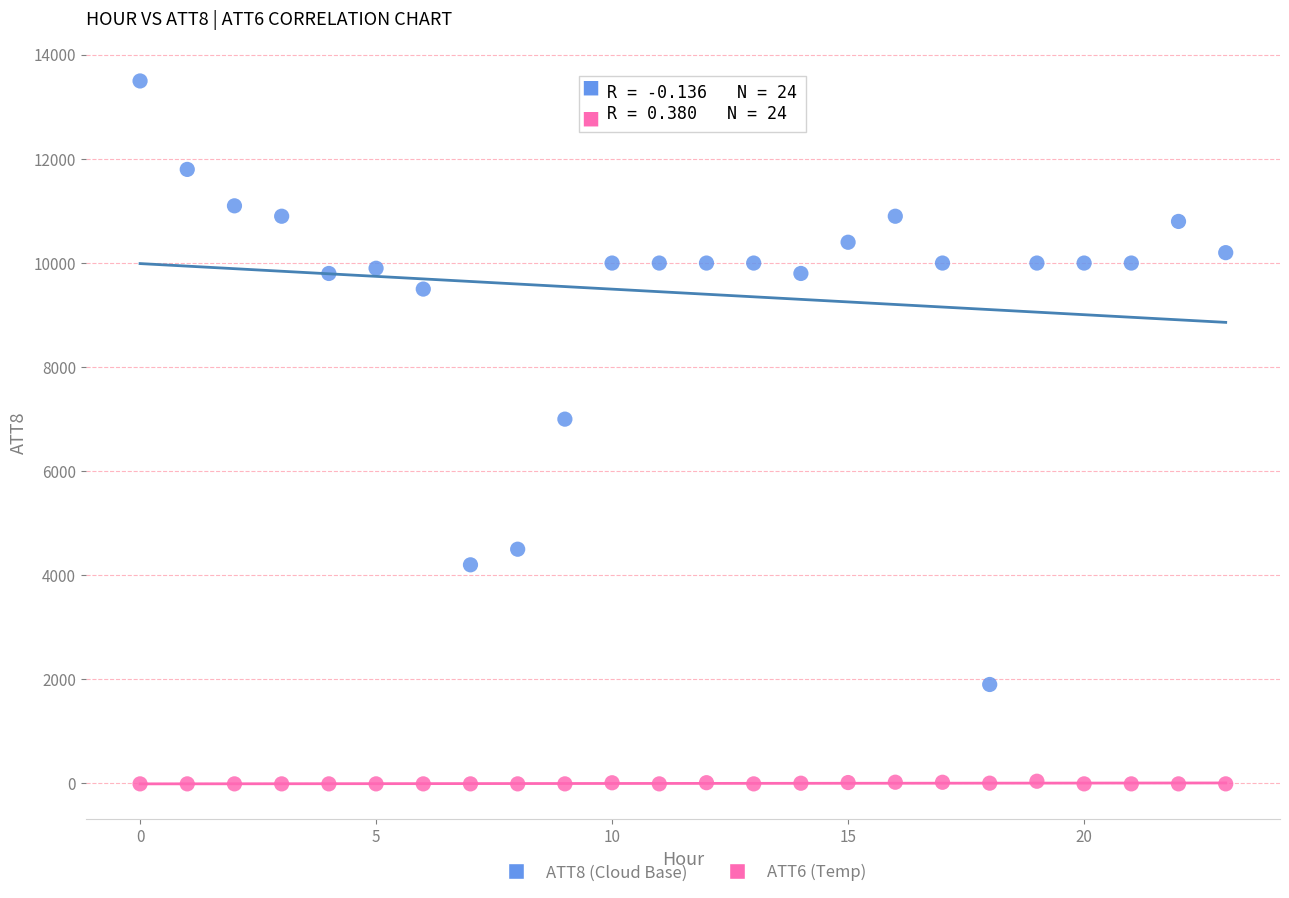

Across all series, what Y value is closest to 6745?

7000.0